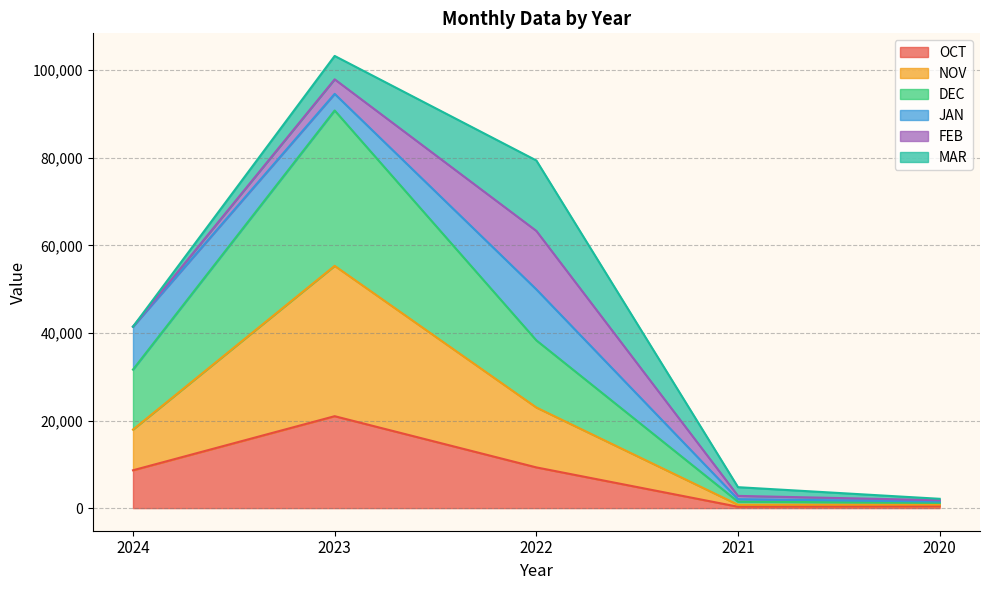

What is the value of the OCT point at the 5th from the left?

427